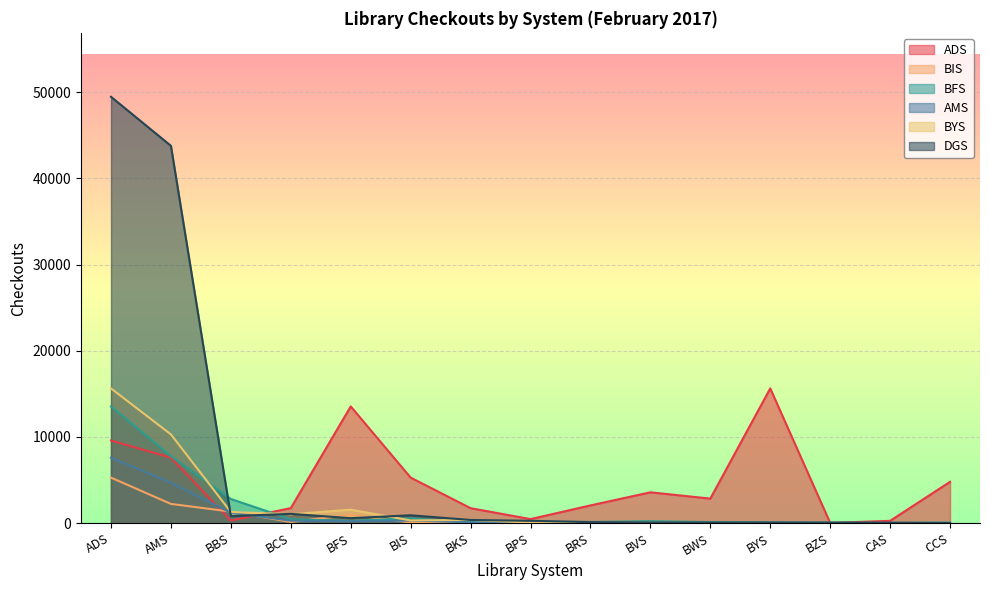

What position from the left is BKS?

7